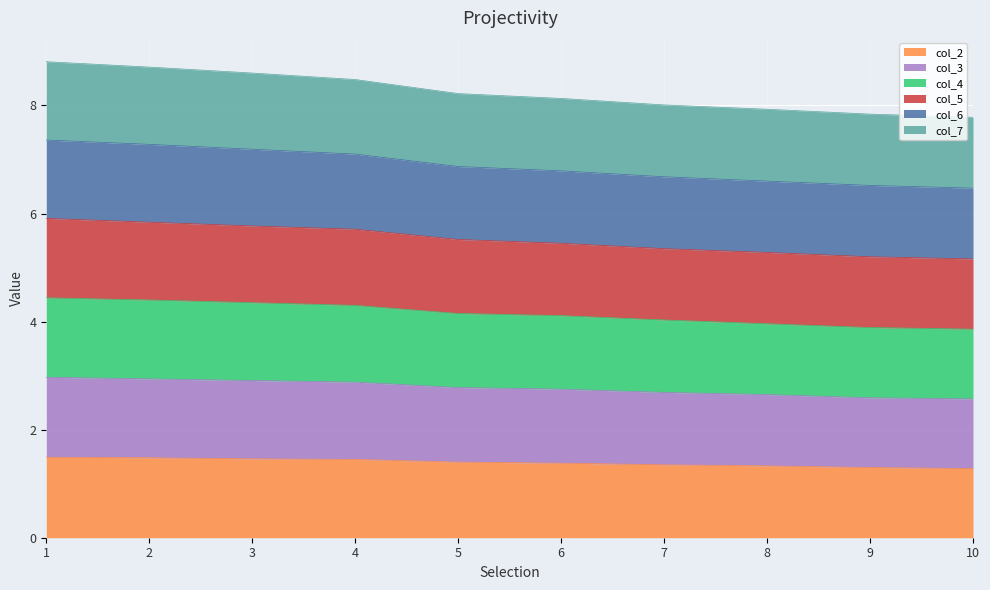

The col_2 series shows 1.4 at 6. True or false?

True